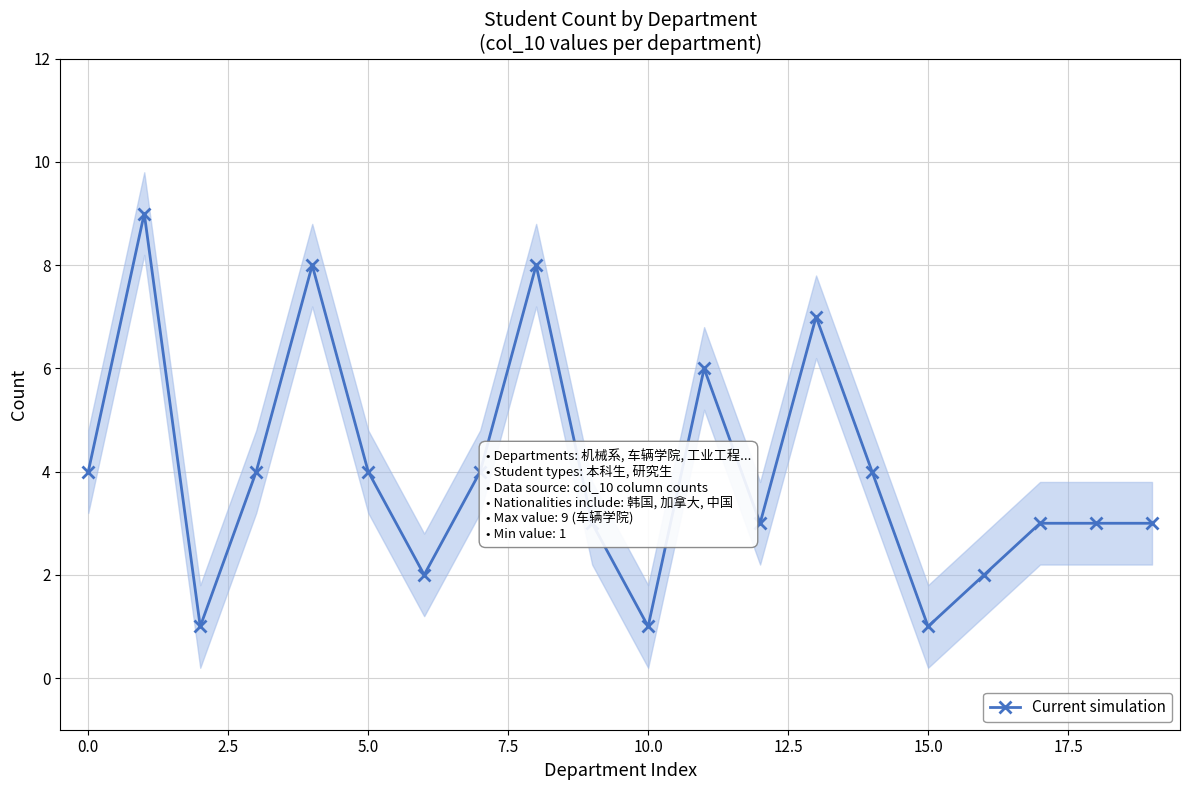

True or false: Current simulation has more than 2 interior local peaks.

True